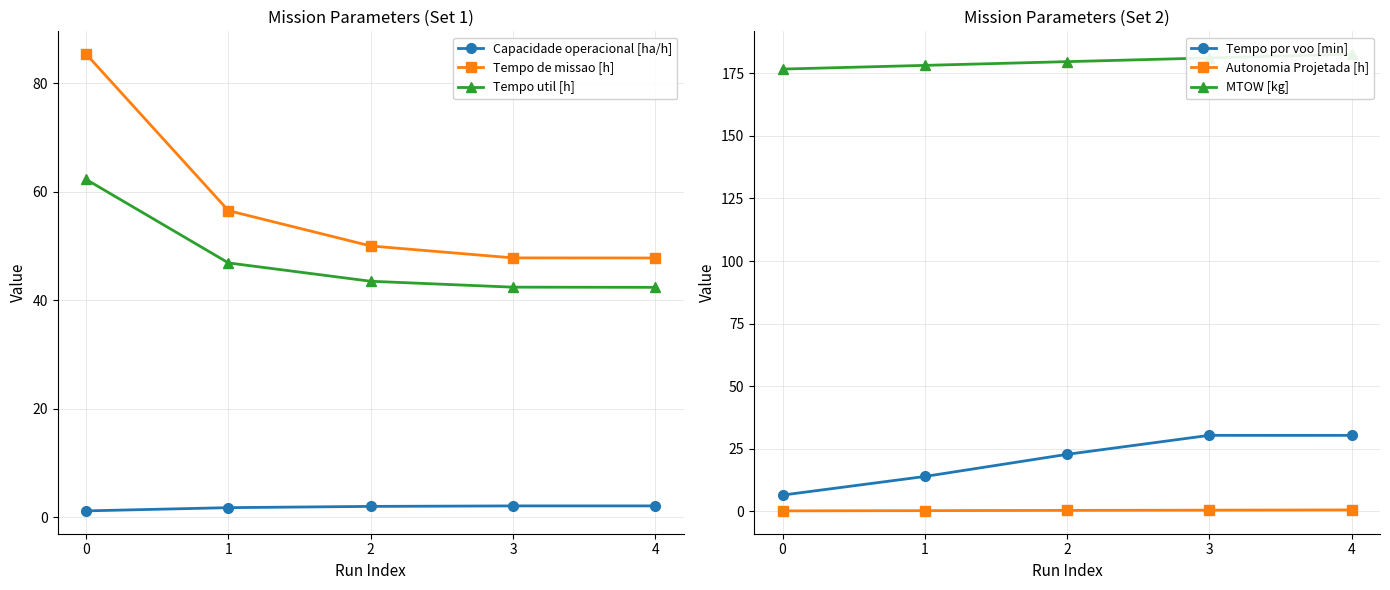

Does the chart have visible grid lines?

Yes